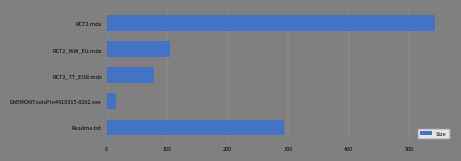

Reading top to bottom, transcribe all the data shown in this chart.

RCT2.mdx=543.1	RCT2_WW_EU.mdx=104.2	RCT2_TT_EUR.mdx=78.2	DAEMONToolsPro4410315-0262.exe=15.2	Readme.txt=293.0